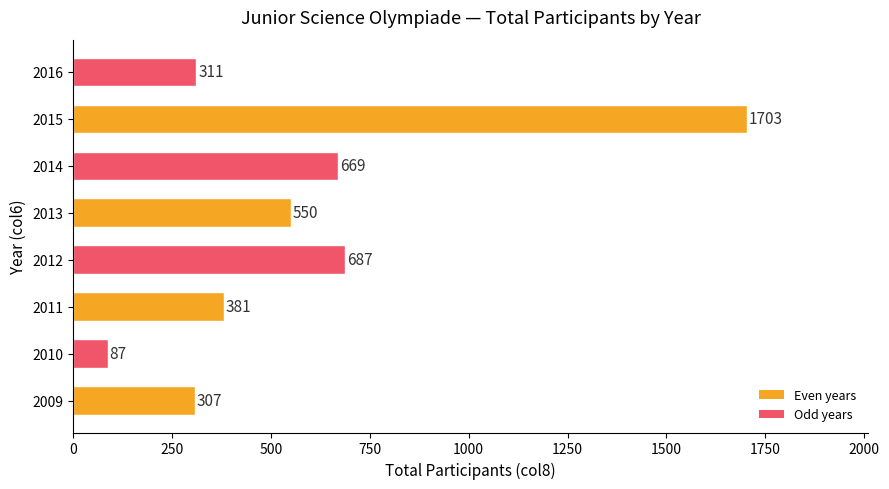

What is the sum of all values?

4695